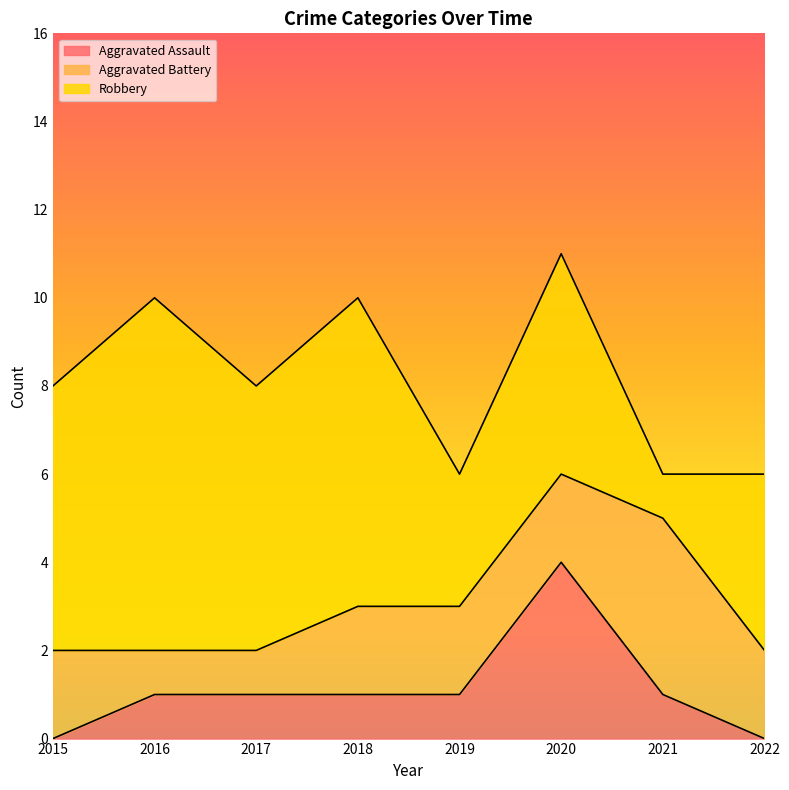

Reading right to left, extract all data points from this chart.

Aggravated Assault: 0	1	4	1	1	1	1	0
Aggravated Battery: 2	4	2	2	2	1	1	2
Robbery: 4	1	5	3	7	6	8	6